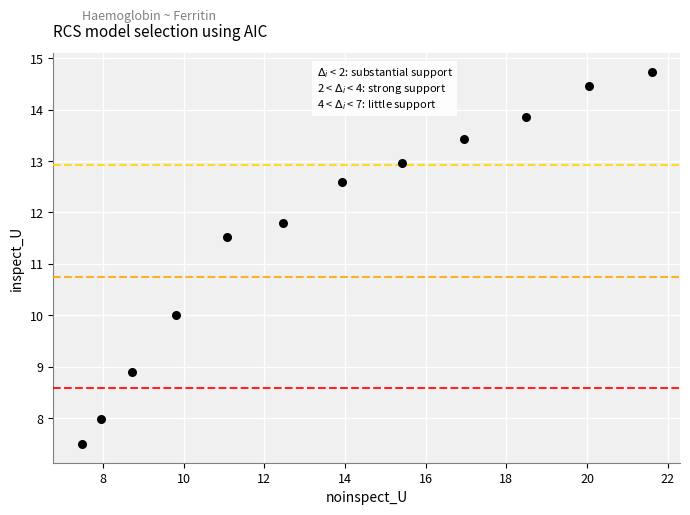

What is the range of Y values (max minus min)?

7.2